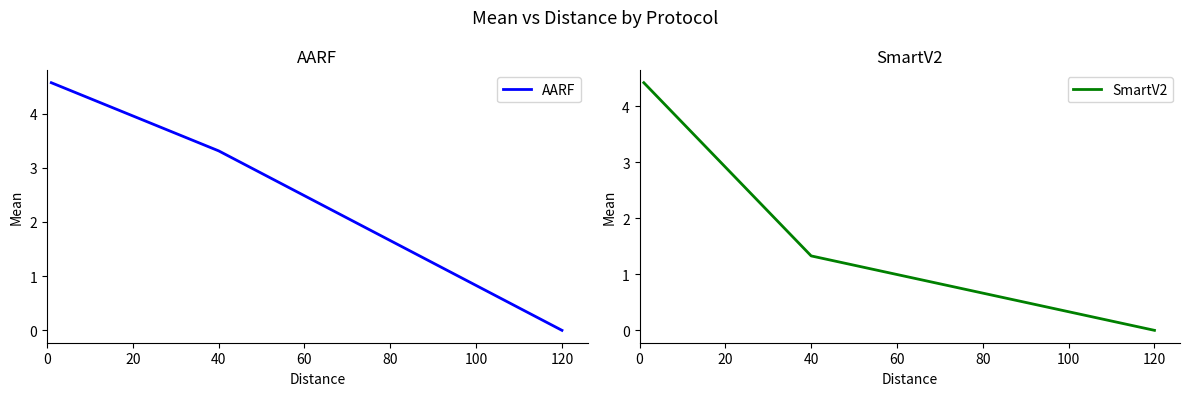

What is the difference between the maximum and minimum values in the SmartV2 series?

4.4